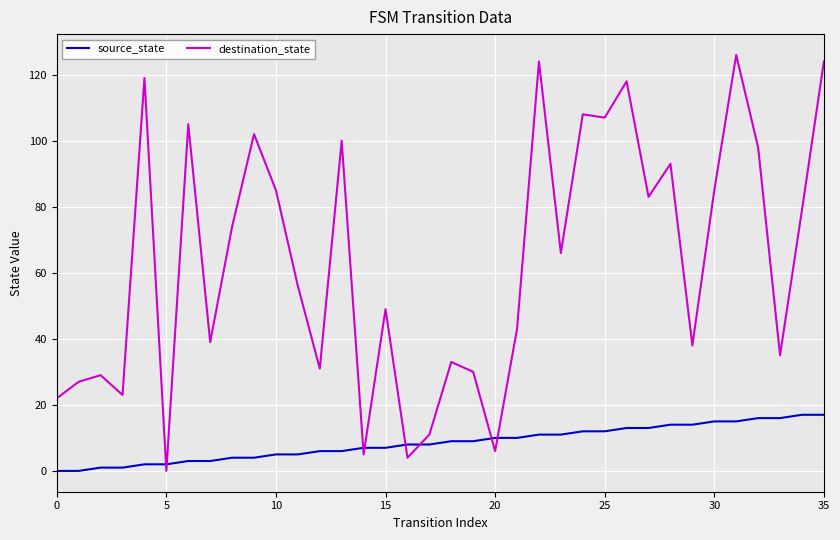

Which series has the largest total across all categories?

destination_state